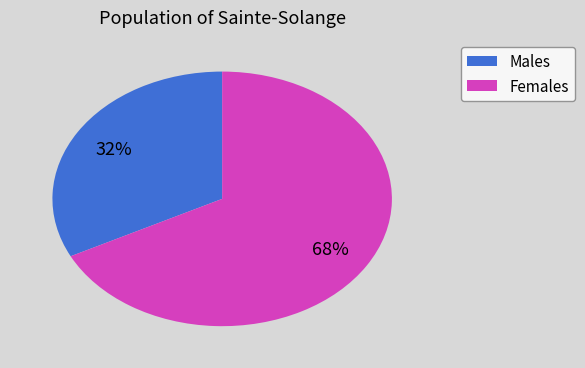

How many slices are in this pie chart?

2